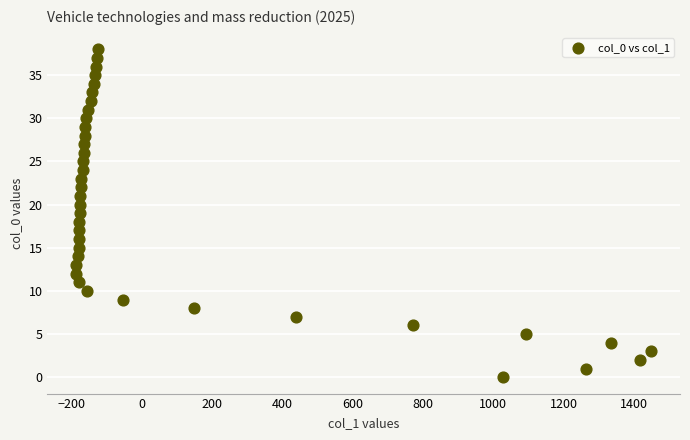

What is the range of X values (max minus min)?

1635